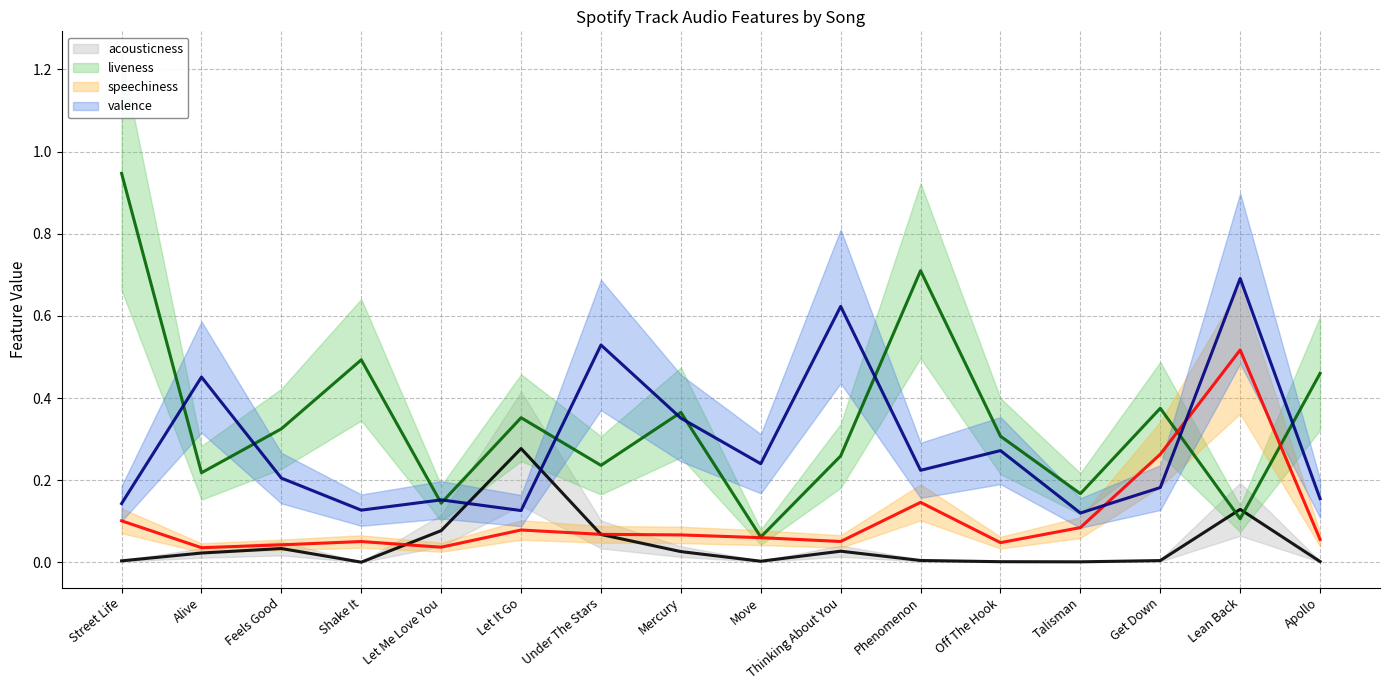

How many intersections are there between valence and liveness?

10